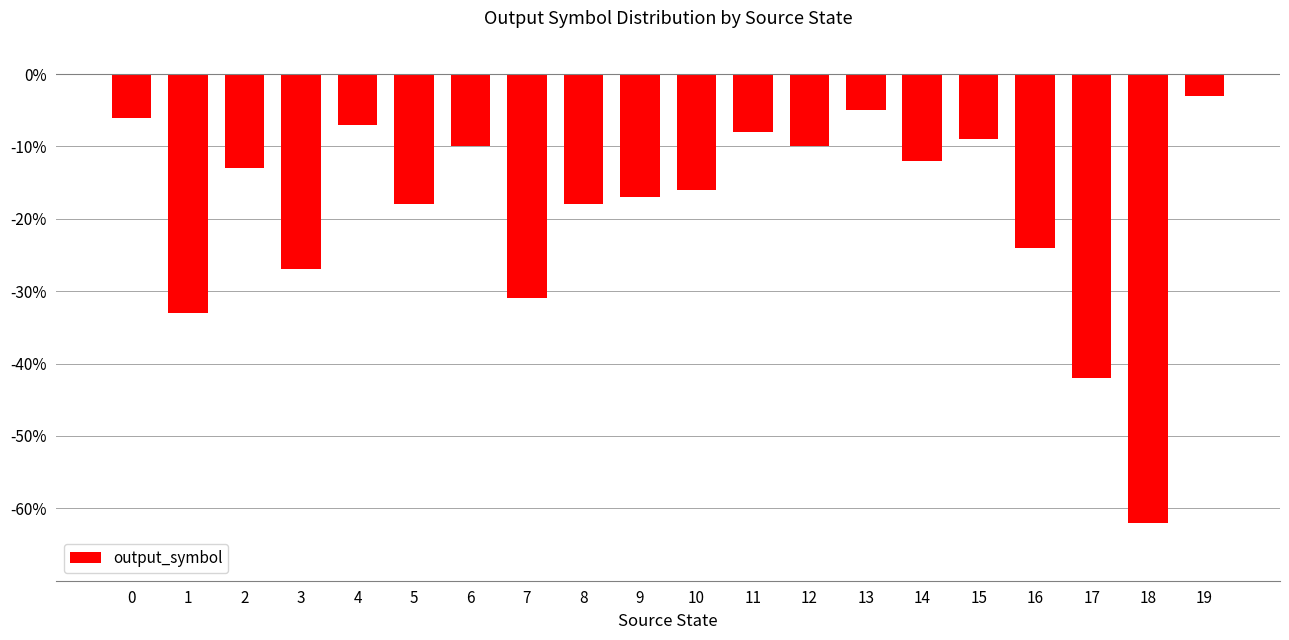

Does the chart contain any negative values?

Yes